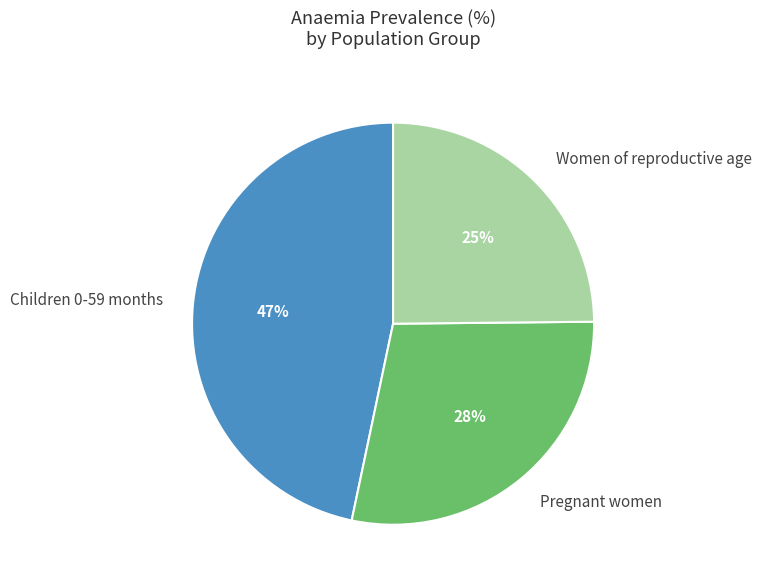

What is the largest slice in the pie chart?

Children 0-59 months